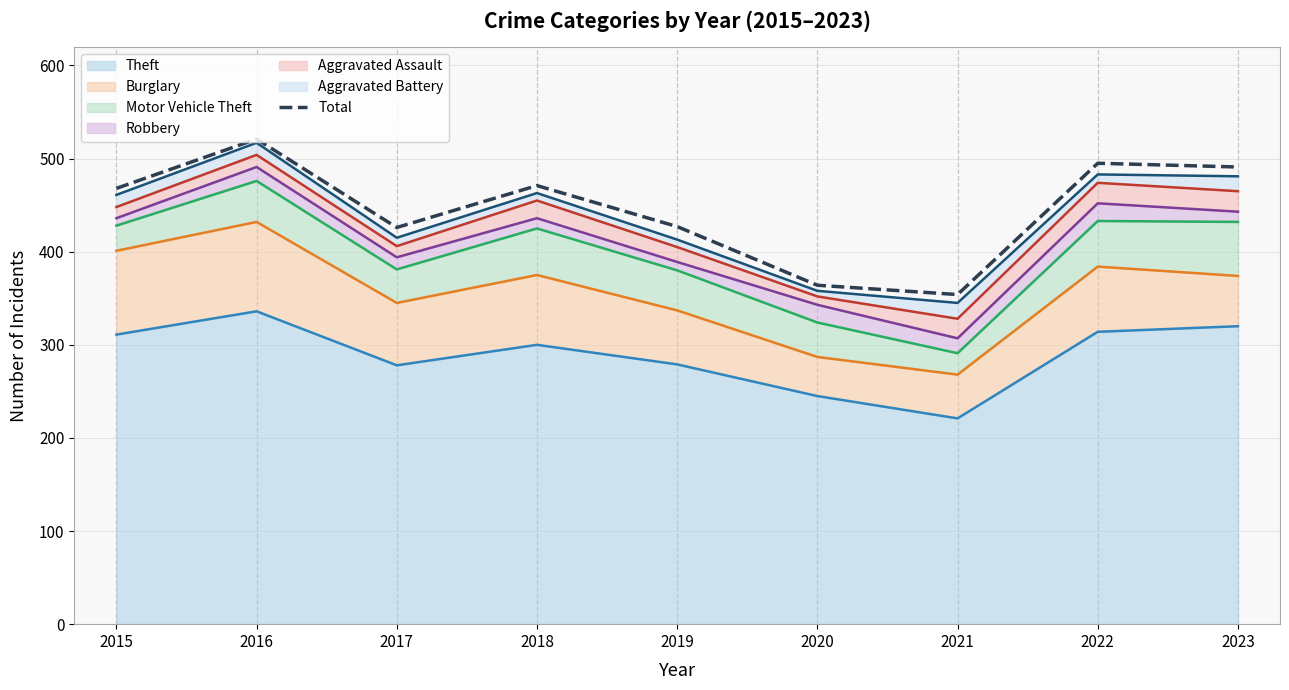

The value at 2020 is 364. True or false?

True